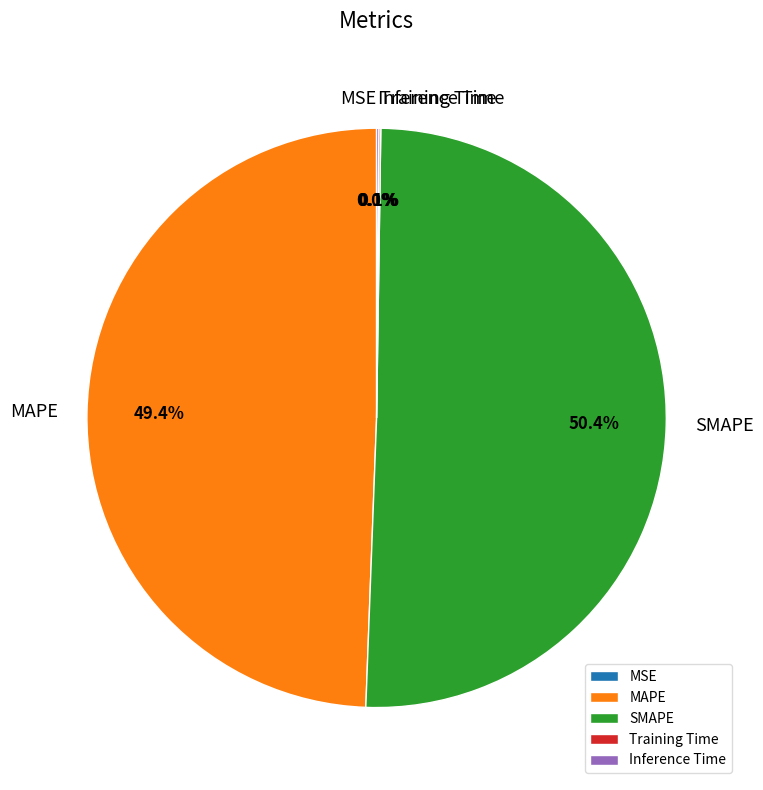

Does MAPE represent more than half of the total?

No